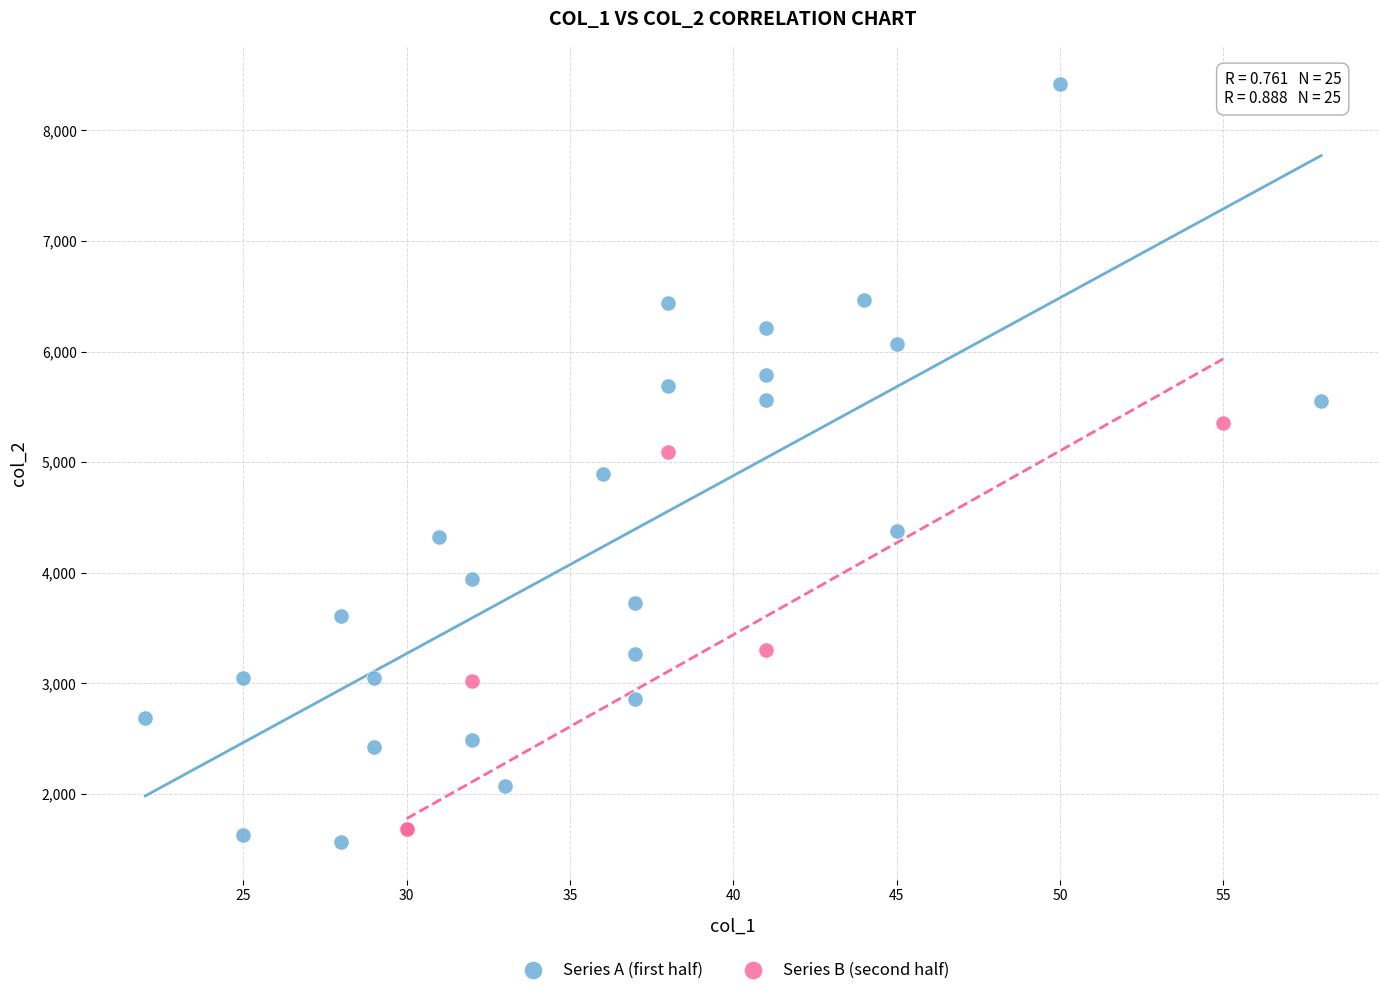

Which series has the widest spread of Y values?

Series A (first half)